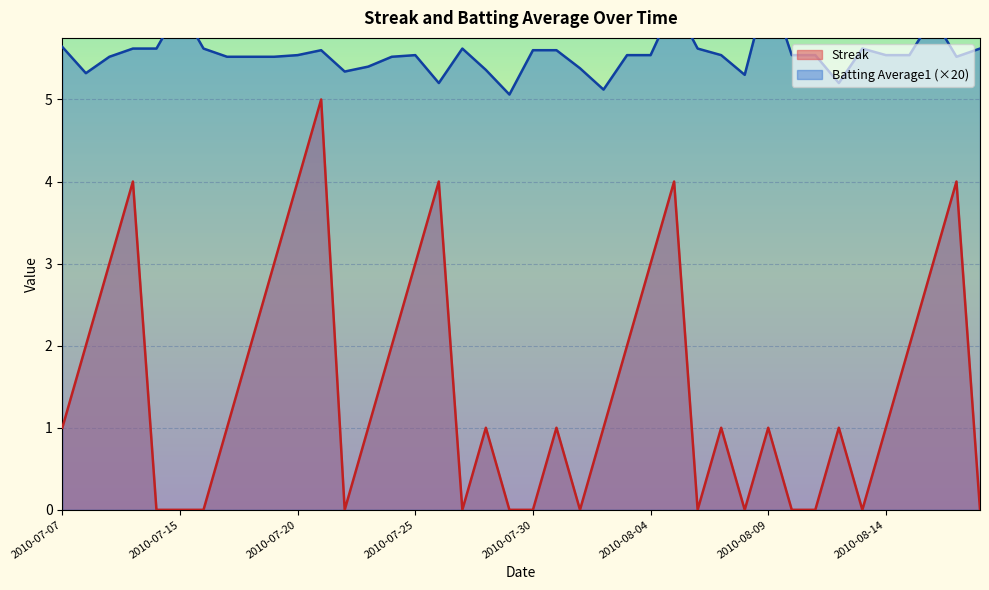

Between 2010-07-10 and 2010-08-09, which series saw the biggest shift?

Streak